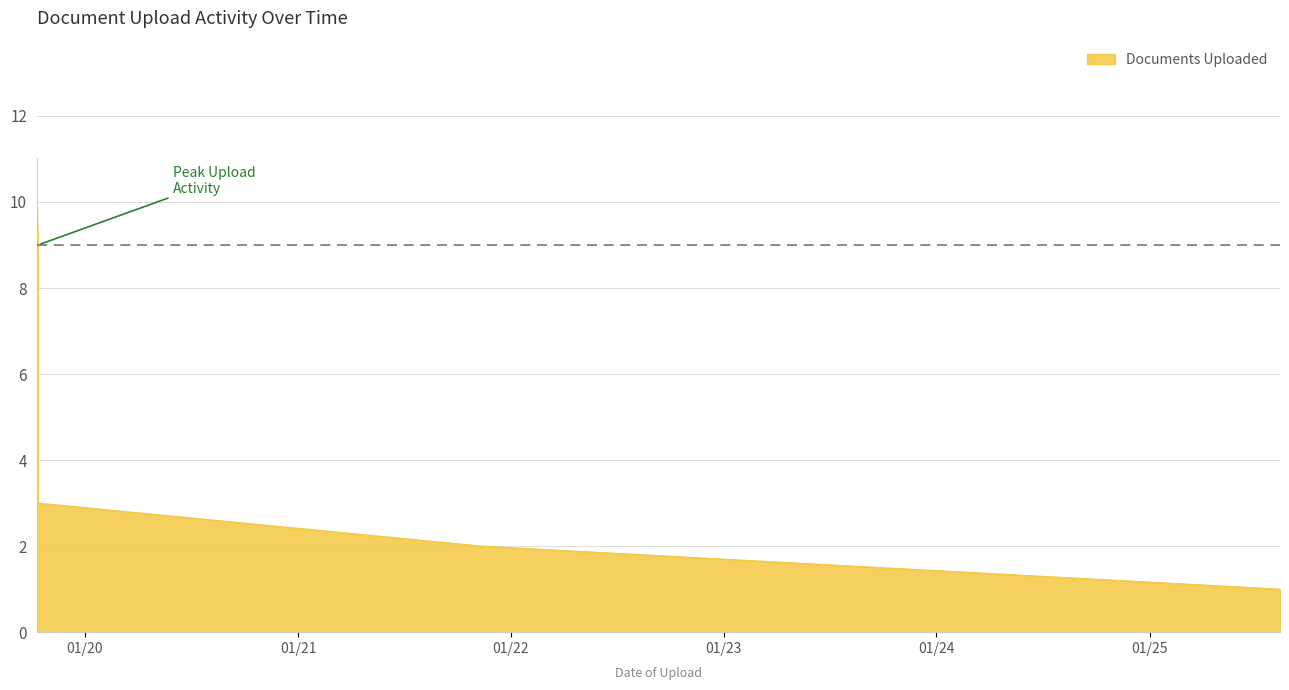

What is the maximum value shown in the chart?

11